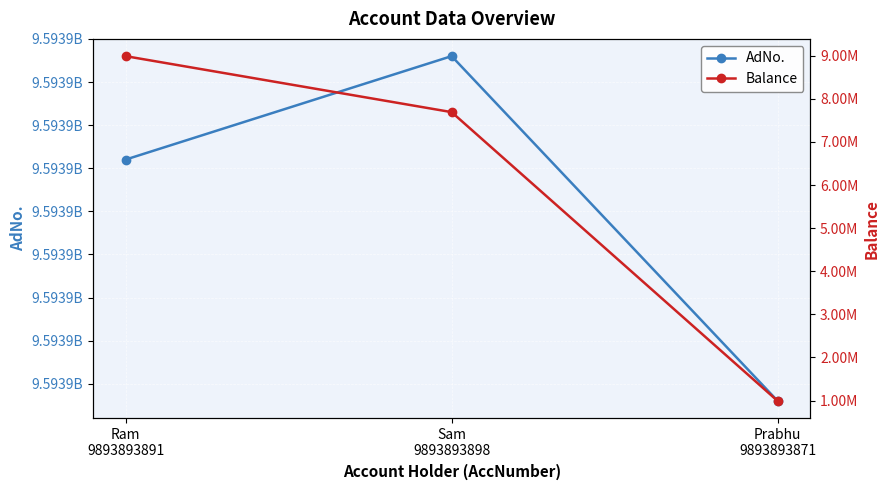

Which series has the largest total across all categories?

AdNo.